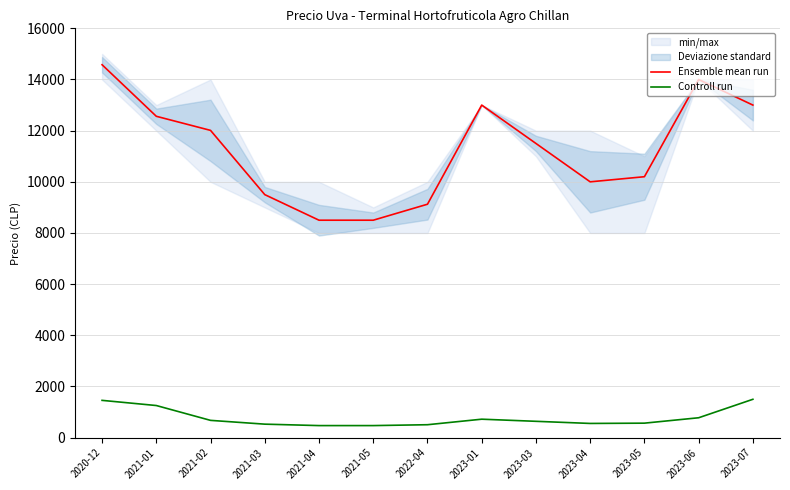

What is the minimum value for Controll run?

472